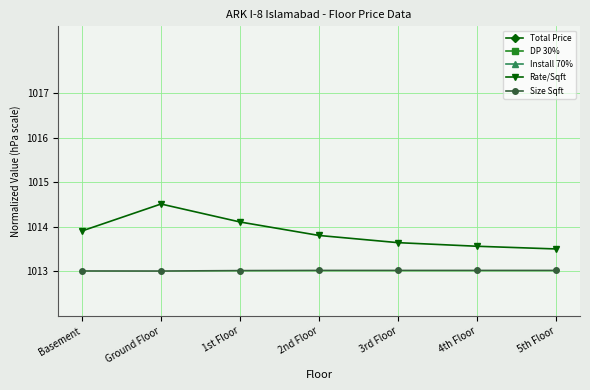

At which label does DP 30% reach its peak?

1st Floor